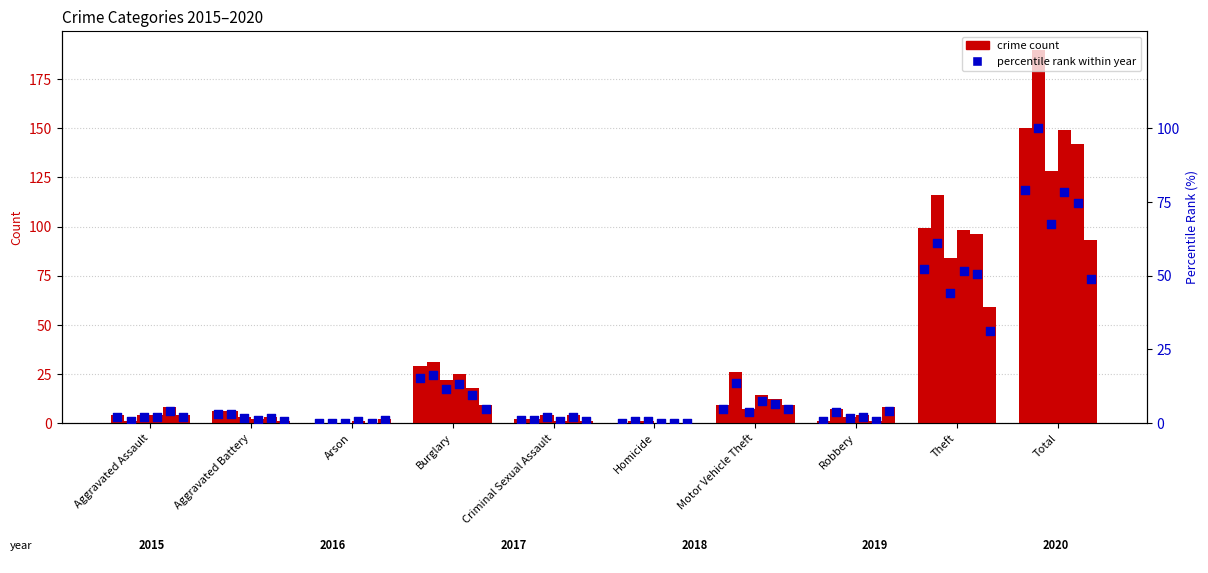

At which category is the sum across all series the highest?

Total